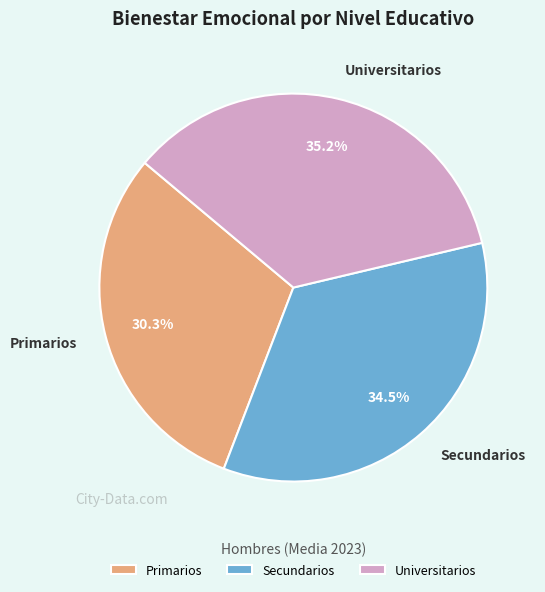

Does Primarios account for over 50% of the chart?

No